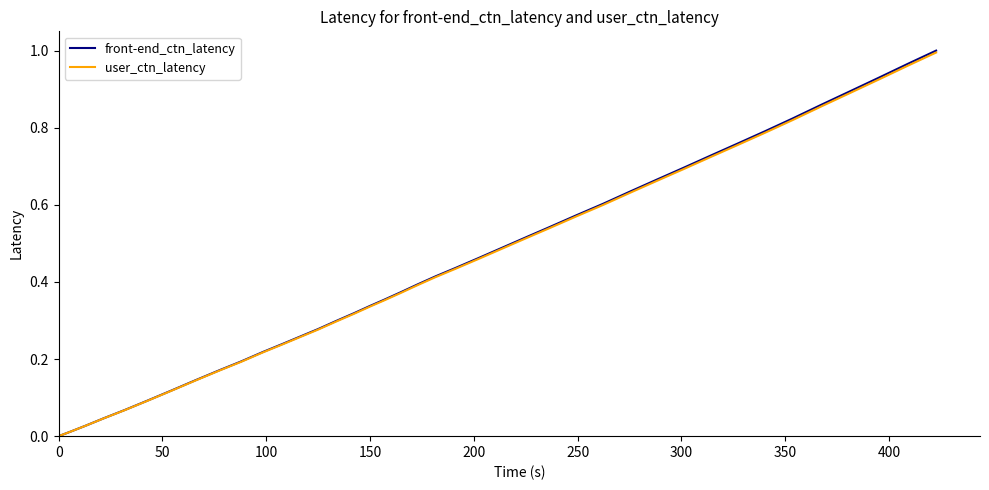

What is the maximum value for user_ctn_latency?

1.0